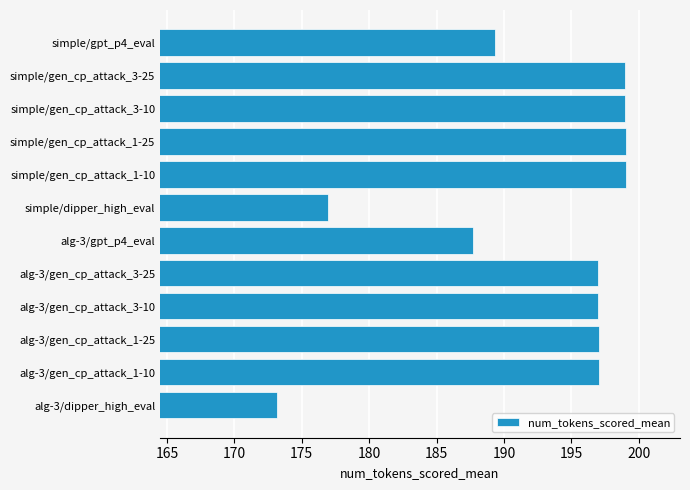

Where is the data nearest to the value 186?

alg-3/gpt_p4_eval